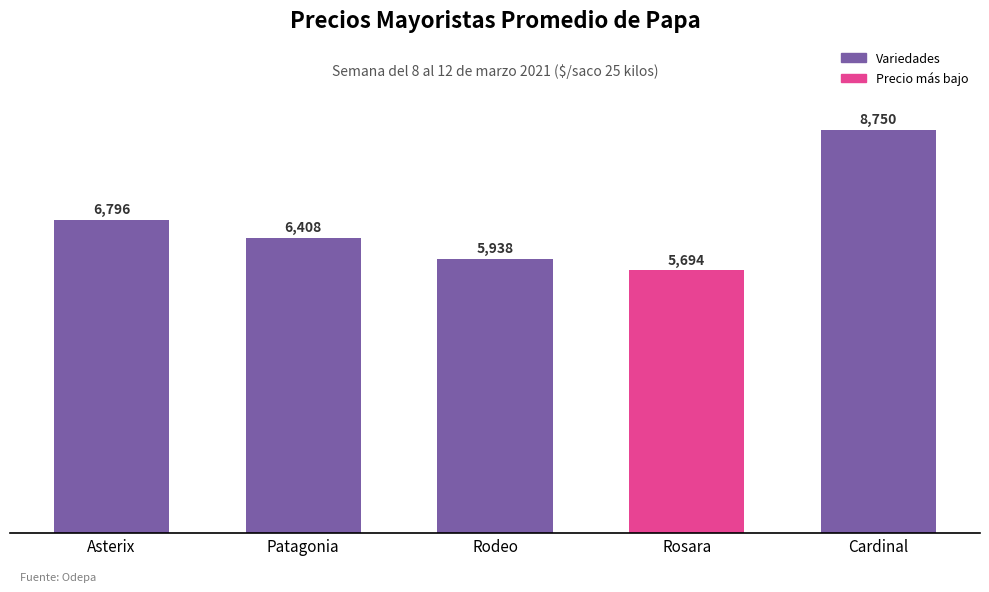

What is the difference between the maximum and minimum values?

3056